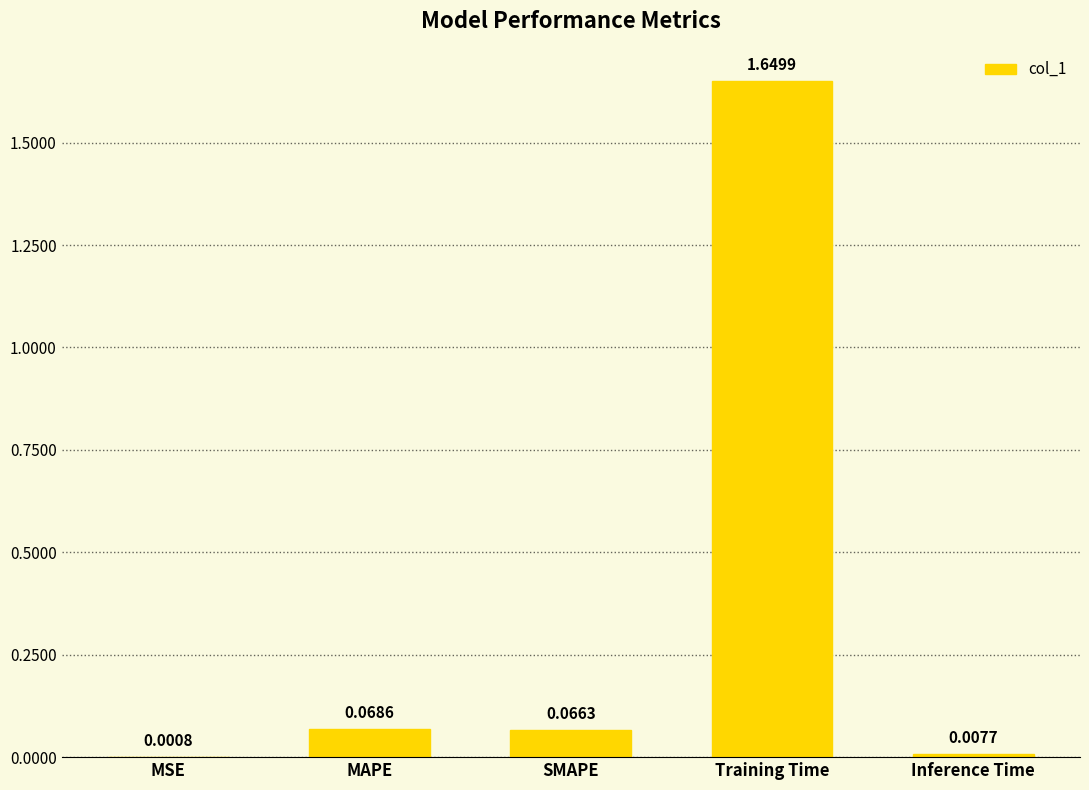

Which has a higher value, Training Time or MSE?

Training Time